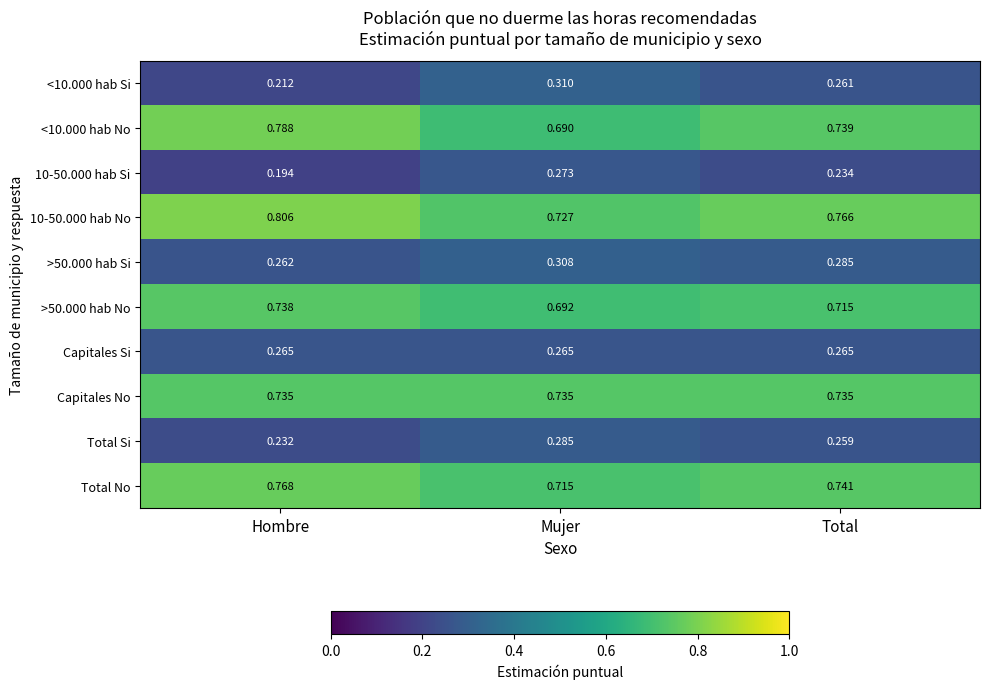

At how many categories does at least one series exceed 0?

3